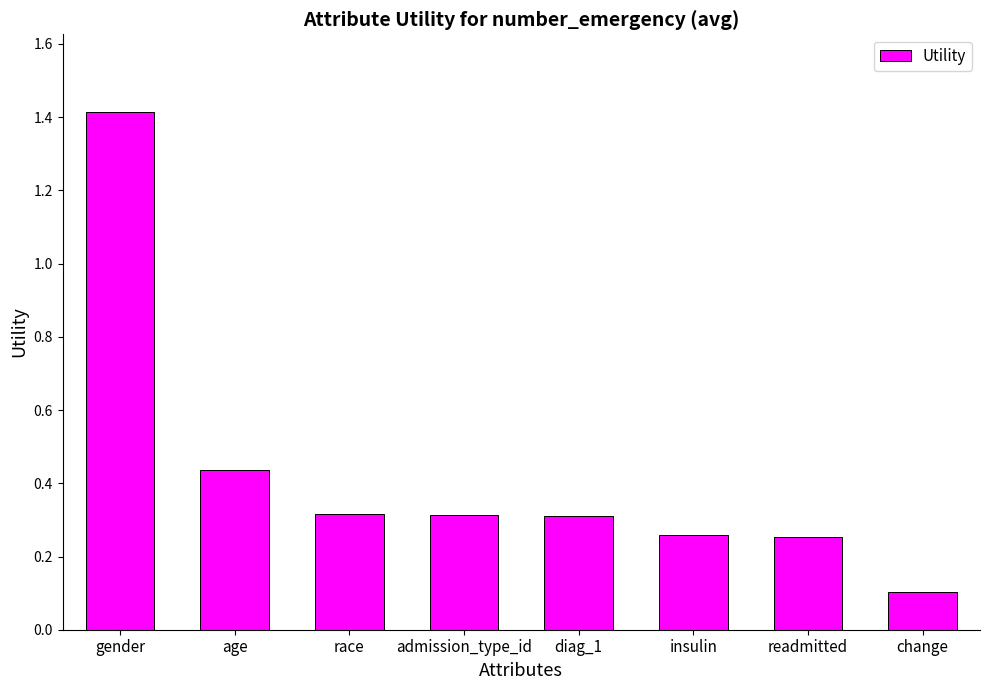

At which category does the chart reach its minimum across all series?

change